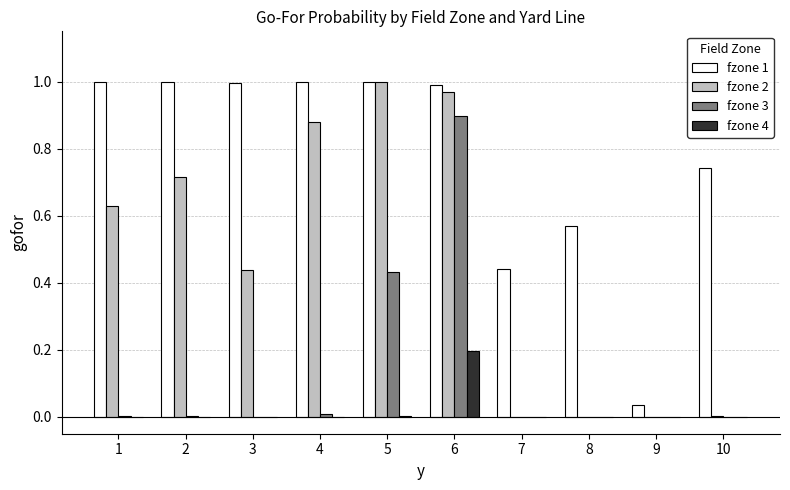

Which series has the largest total across all categories?

fzone 1